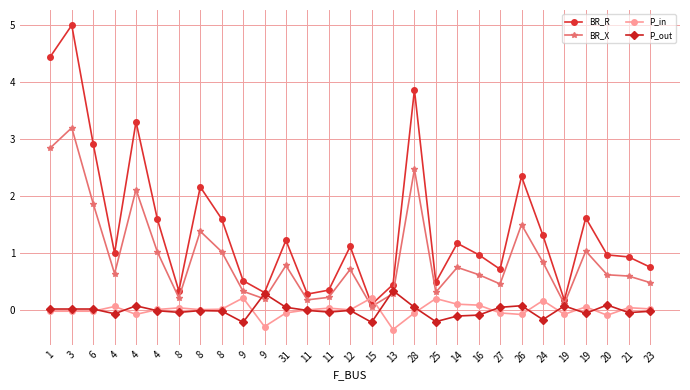

Which series changed the most between 15 and 14?

BR_R